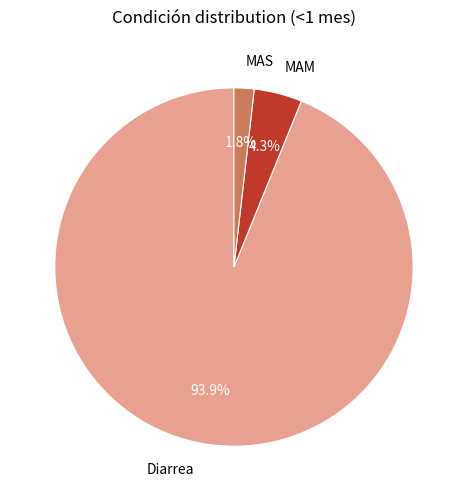

What is the largest slice in the pie chart?

Diarrea